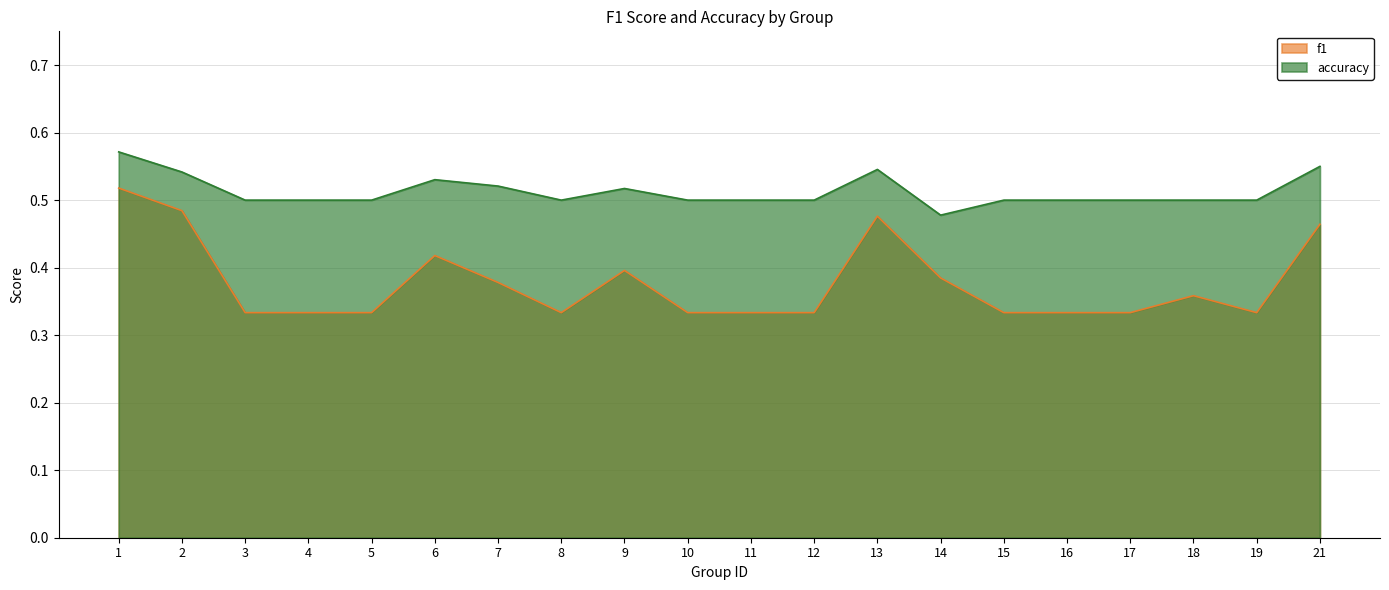

Reading left to right, list all the values displayed in this chart.

f1: 0.5	0.5	0.3	0.3	0.3	0.4	0.4	0.3	0.4	0.3	0.3	0.3	0.5	0.4	0.3	0.3	0.3	0.4	0.3	0.5
accuracy: 0.6	0.5	0.5	0.5	0.5	0.5	0.5	0.5	0.5	0.5	0.5	0.5	0.5	0.5	0.5	0.5	0.5	0.5	0.5	0.6